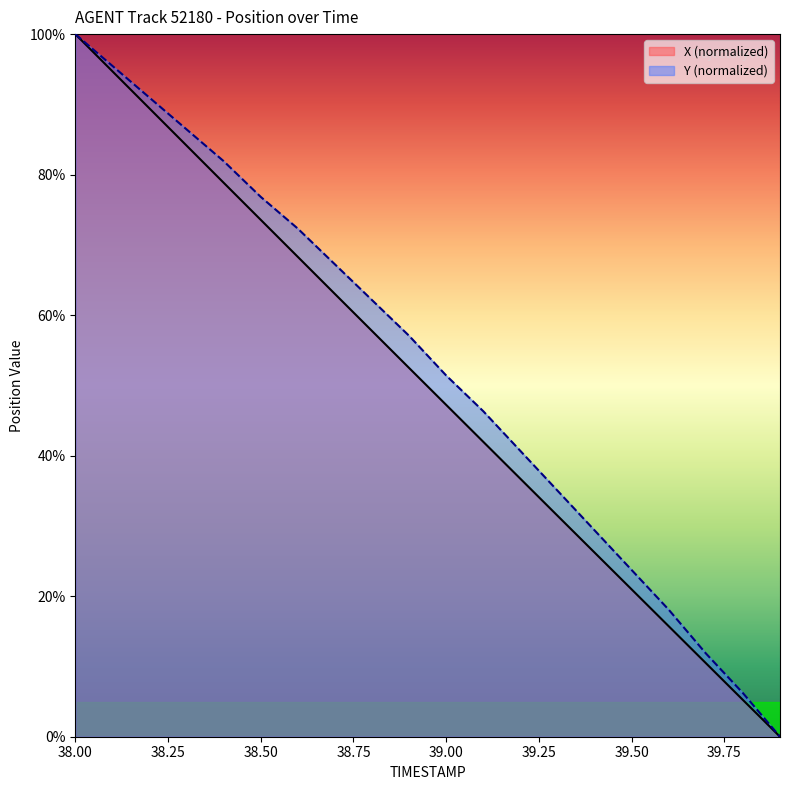

What is the average value of the Y (normalized) series?

52.7